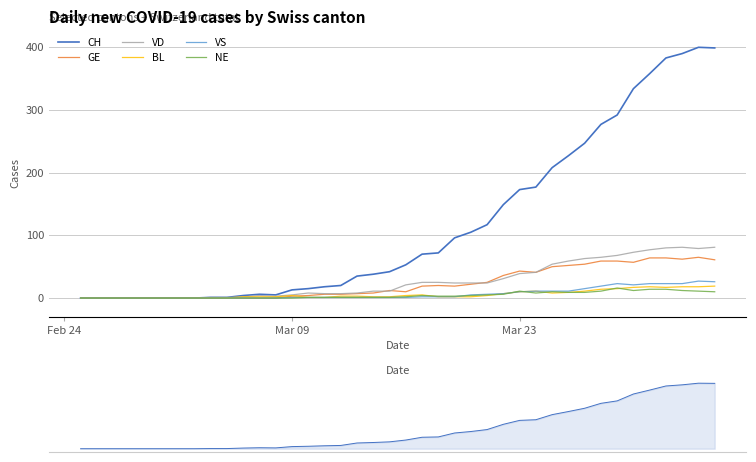

Which series has the largest total across all categories?

CH